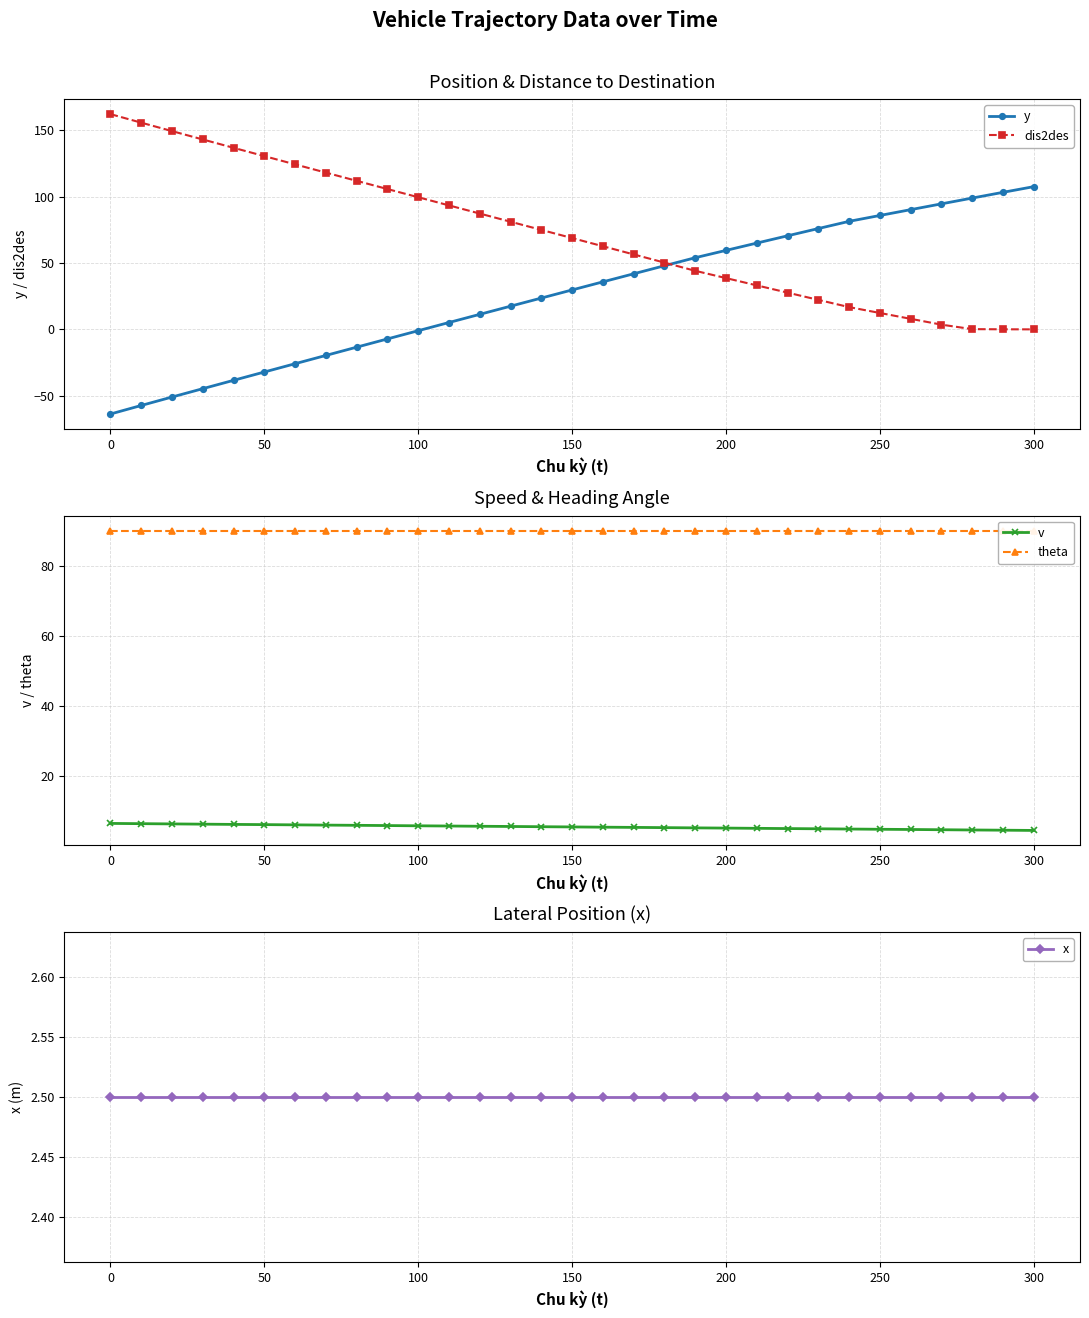

True or false: y has a value of 20.7 at 150.

False